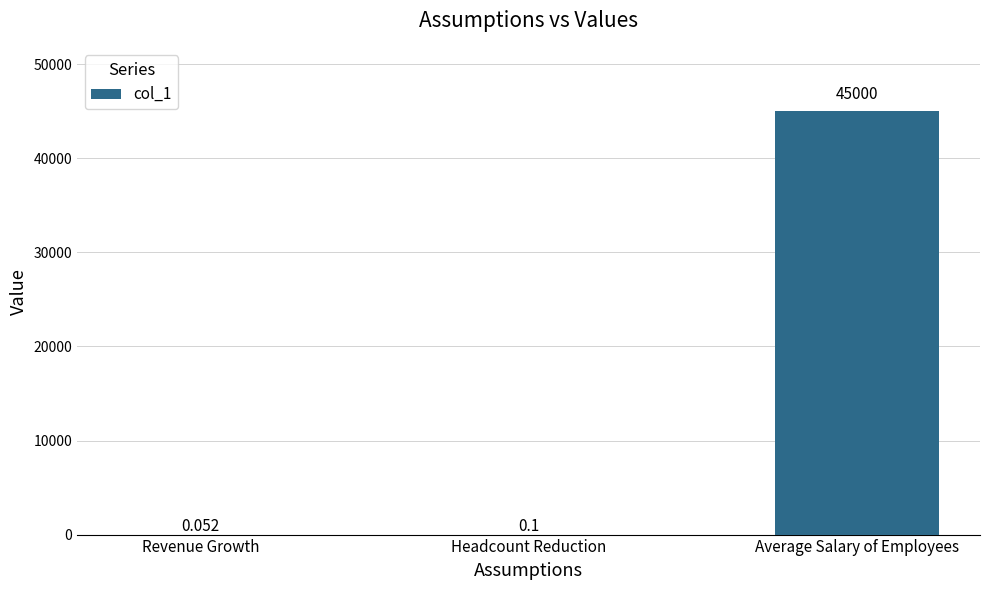

Are the bars horizontal?

No